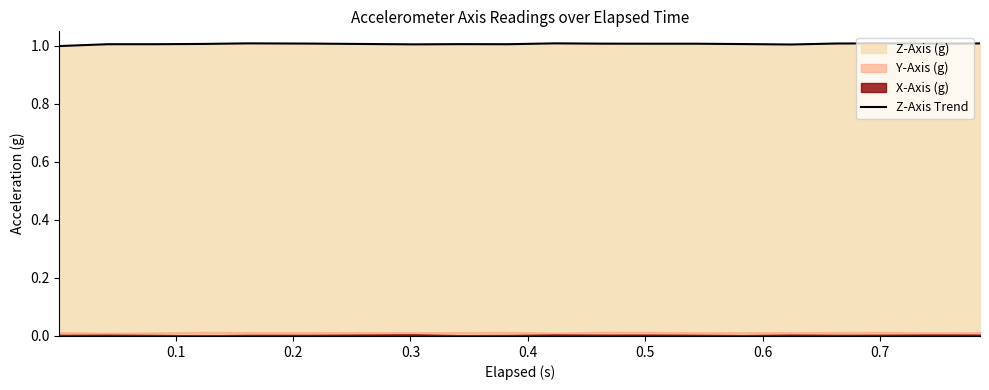

What is the lowest value of the Z-Axis Trend series?

1.0